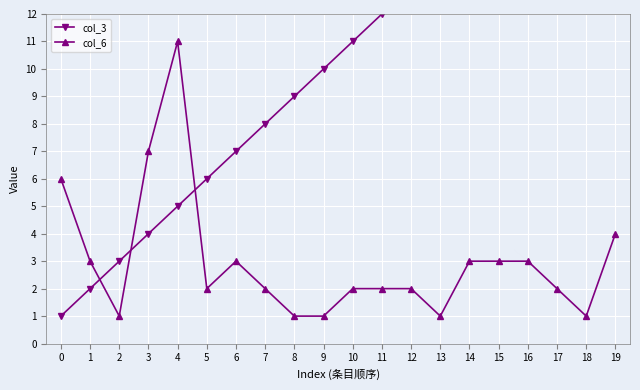

Is it true that col_6 equals 1 at 18?

True